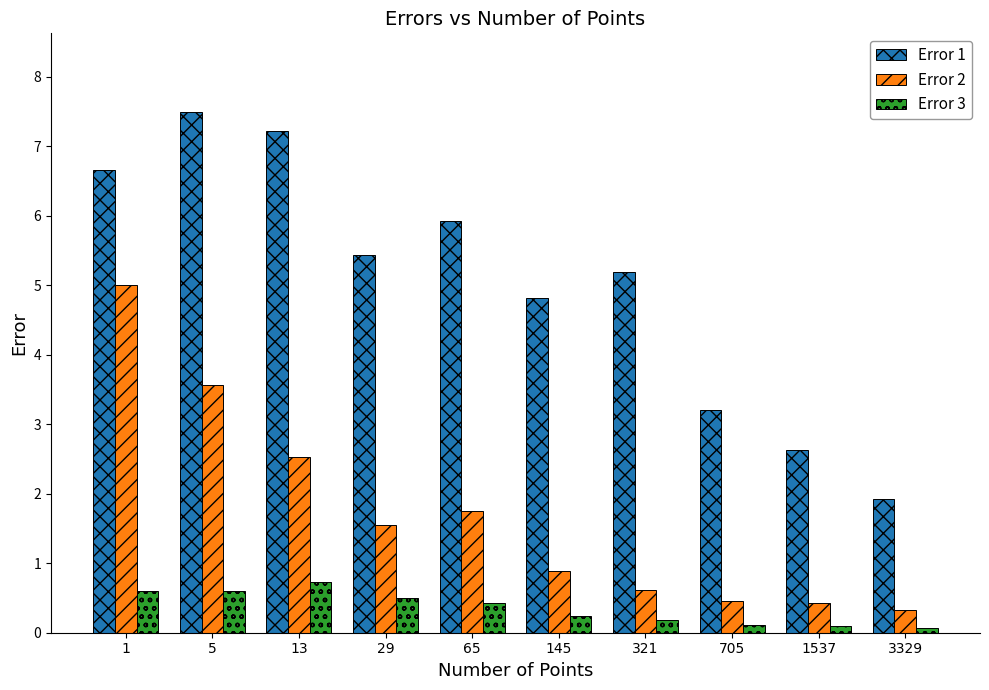

At which label does Error 2 reach its peak?

1